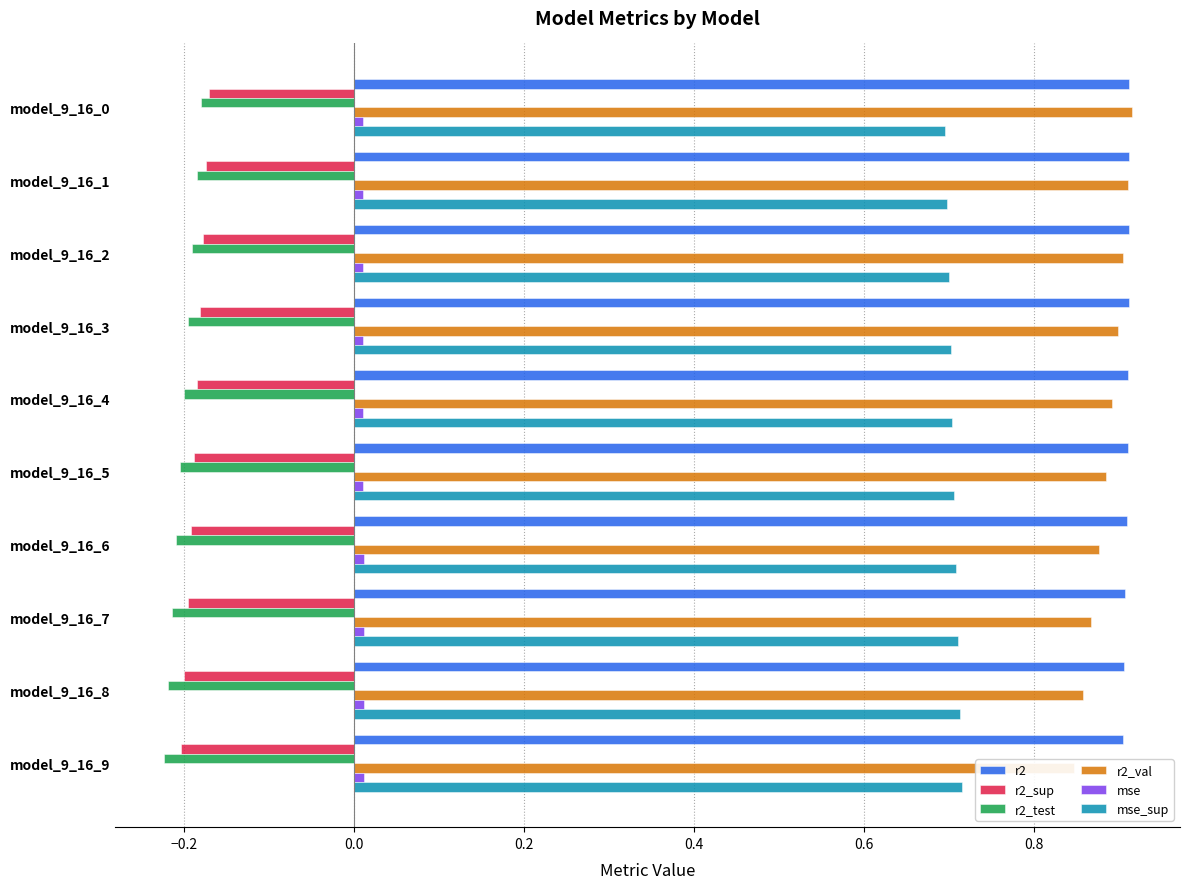

What is the maximum value shown in the chart?

0.9